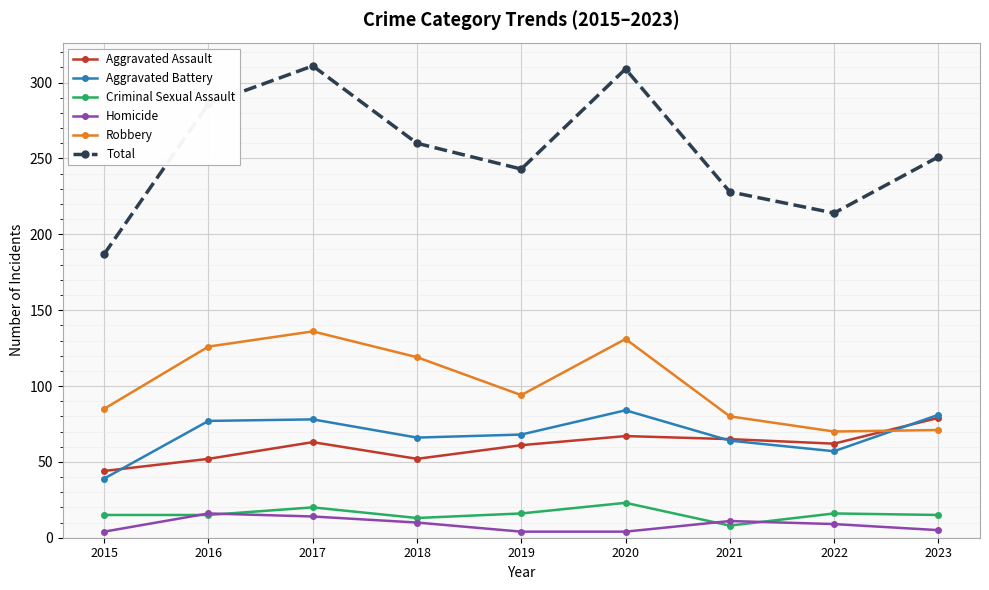

What is the difference between the maximum and minimum values in the Homicide series?

12